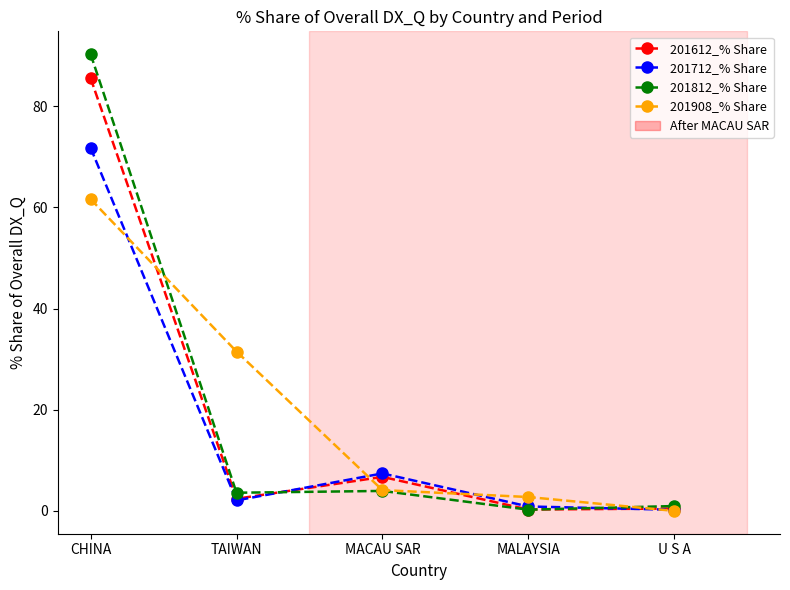

Does the chart display data point markers on the line(s)?

Yes